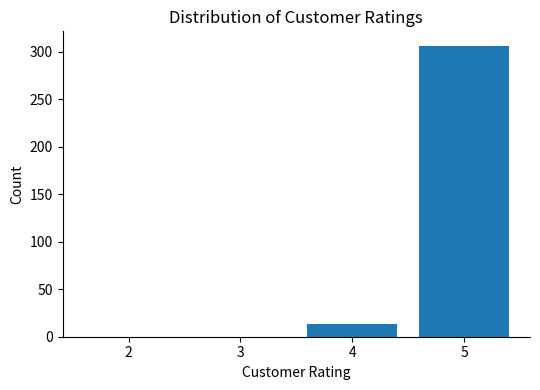

Reading left to right, list every bar in this chart as the range it spans on the x-axis followed by its height. The values are not printed on the chart, so give them approximately, as read against the axis.

1.5 to 2.5: 0
2.5 to 3.5: 0
3.5 to 4.5: 15
4.5 to 5.5: 305